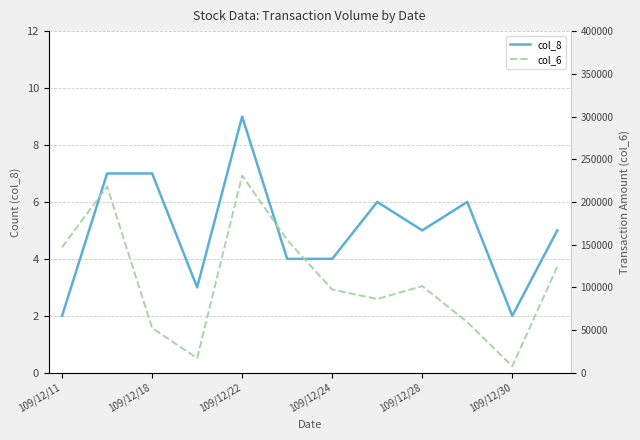

How many lines are shown in the chart?

2